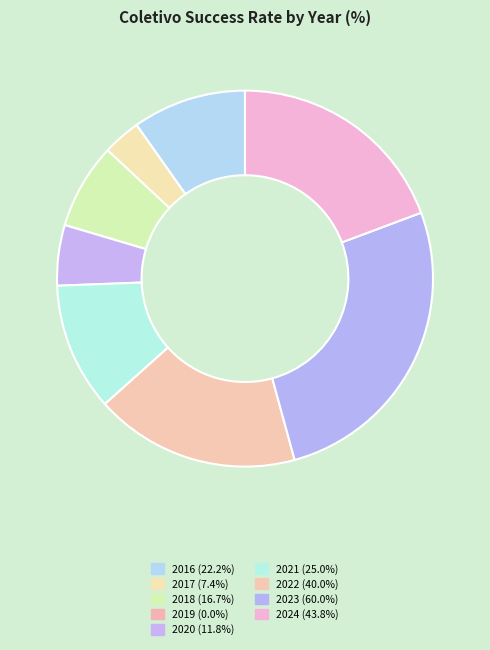

Approximately how many times larger is the value at 2023 compared to 2021?

2.4